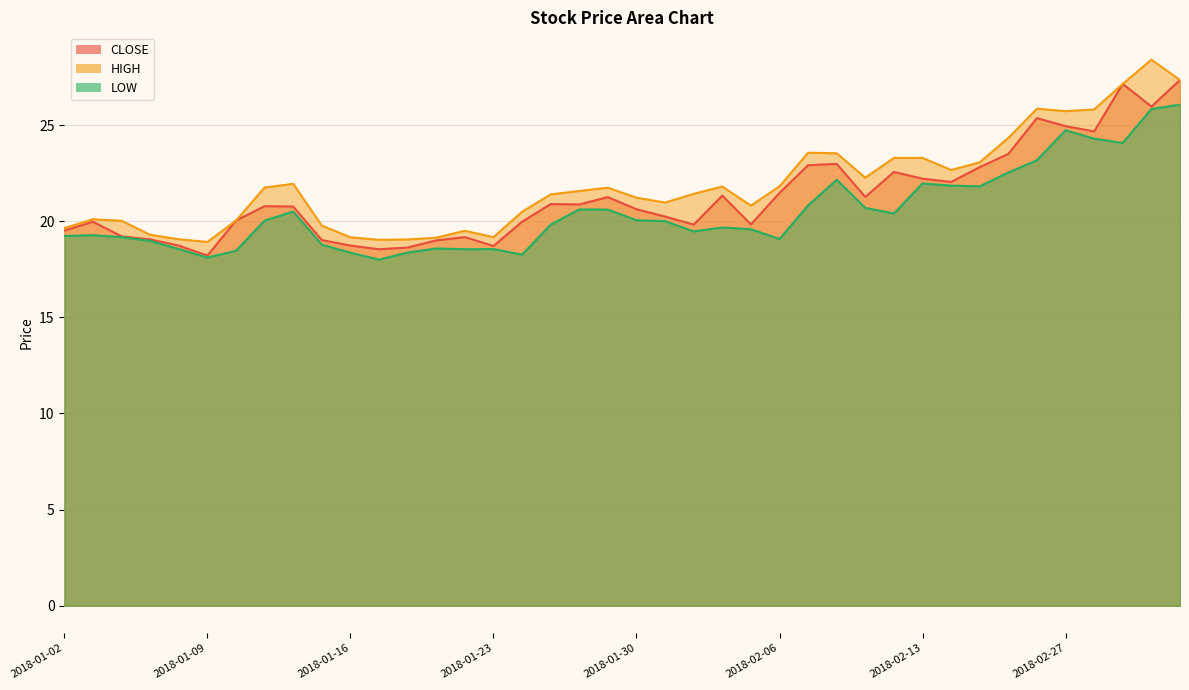

Where is the first local minimum for CLOSE?

2018-01-09